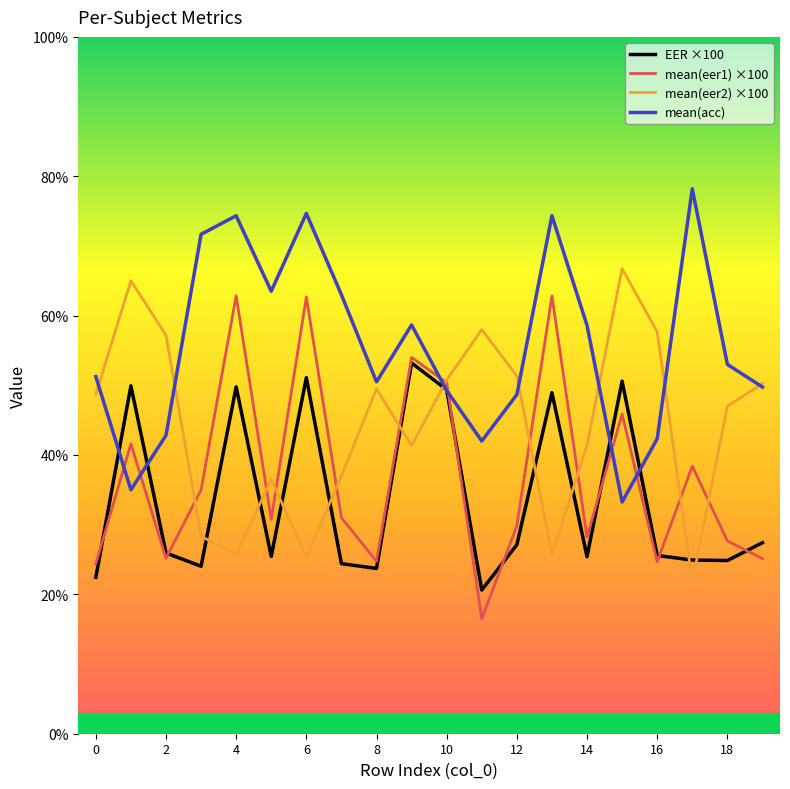

What is the maximum value shown in the chart?

78.2